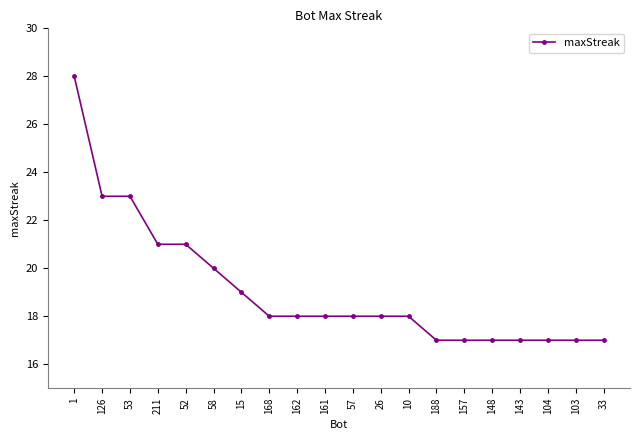

What is the difference between the values at 148 and 211?

4